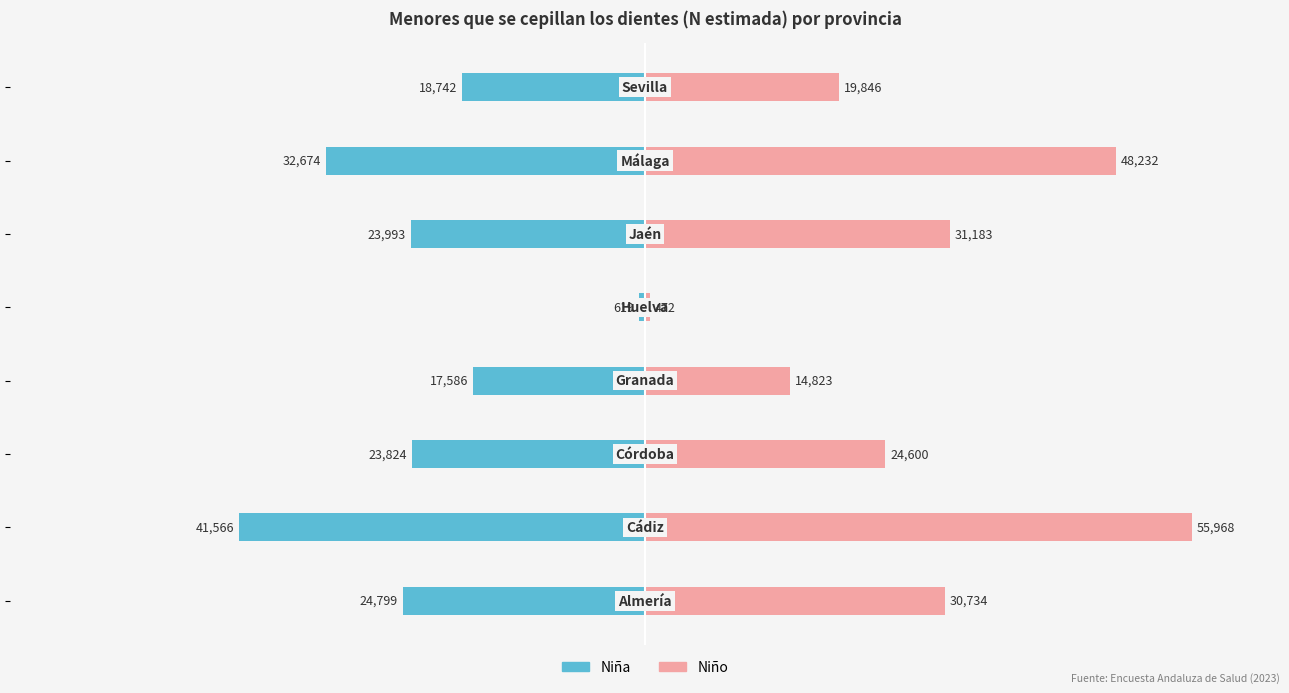

What is the value of the Niña bar at the 7th from the left?

-32674